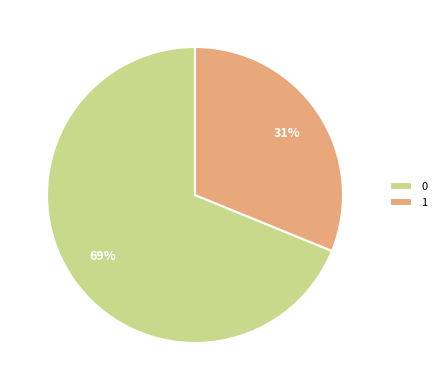

Do 0 and 1 together represent more than half of the pie?

Yes